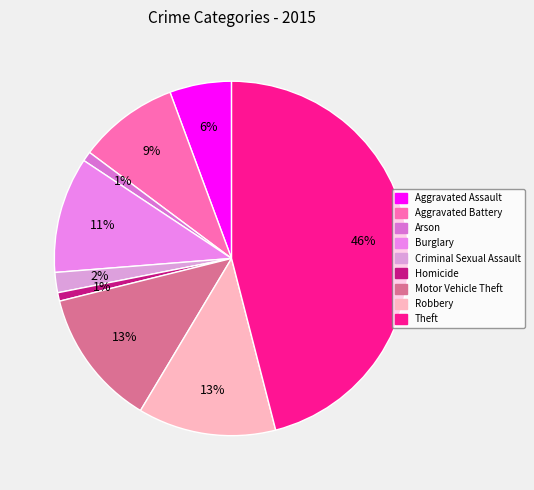

Count the number of slices in the pie.

9